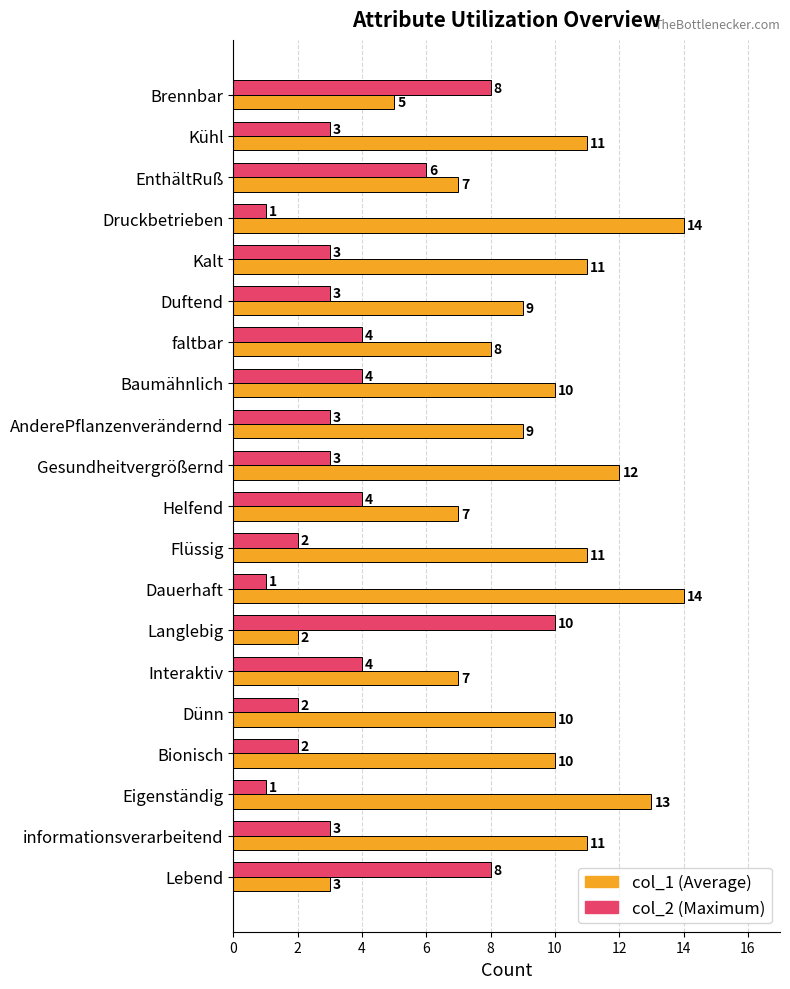

What is the maximum value shown in the chart?

14